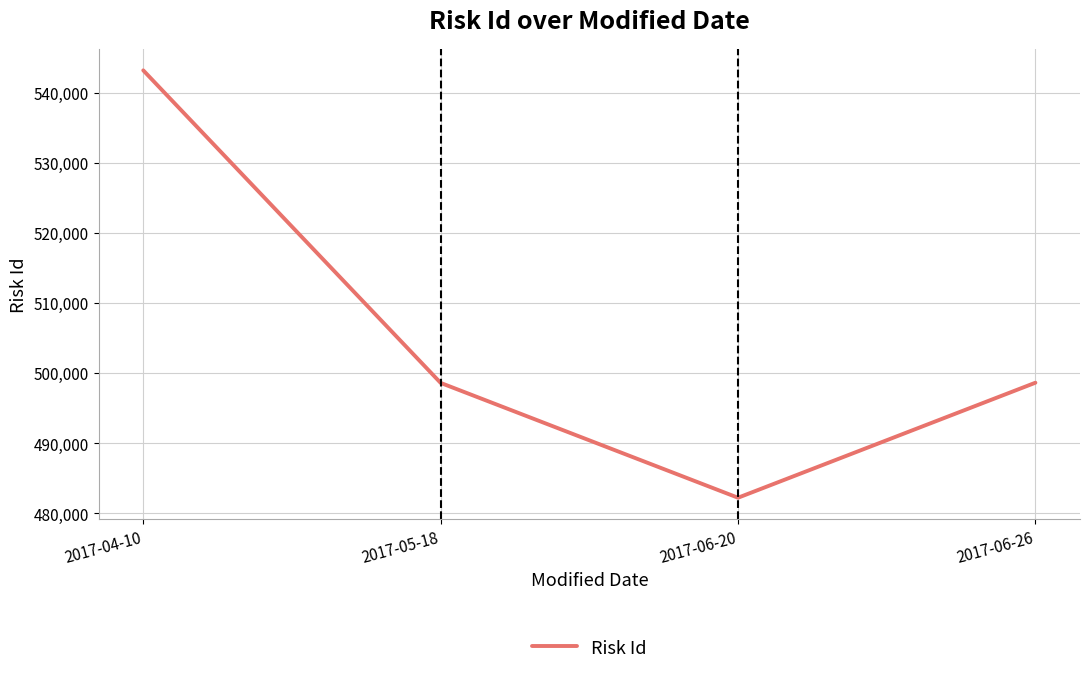

How many lines are shown in the chart?

1